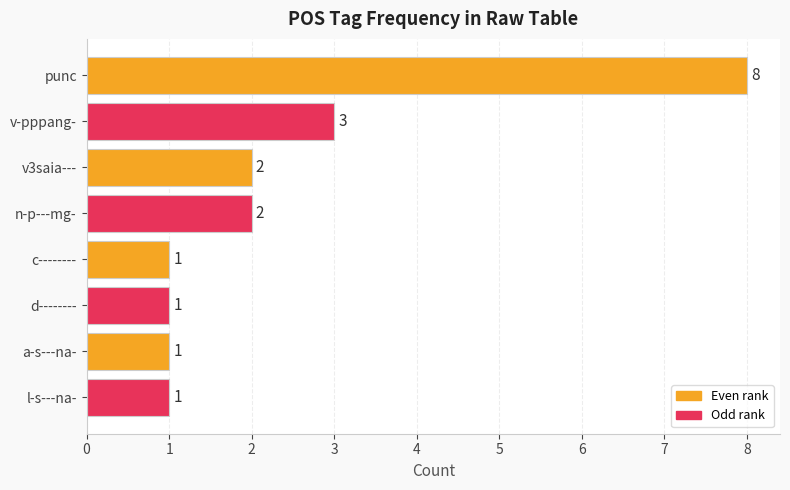

How many data points are less than 2?

4